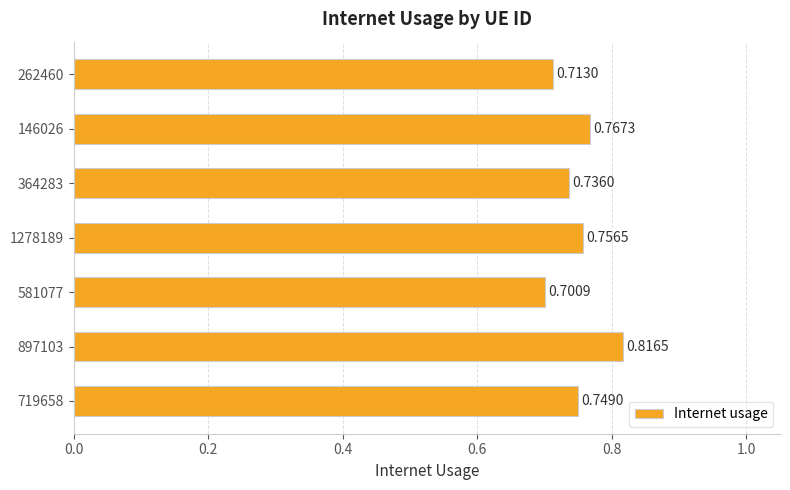

What is the difference between the second highest and minimum values?

0.1